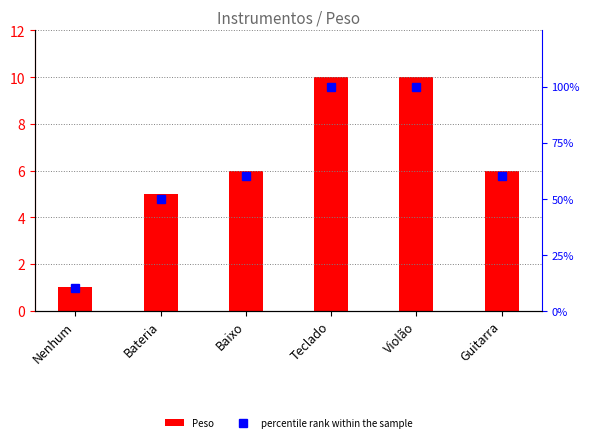

List the labels in order of Peso value, smallest first.

Nenhum, Bateria, Baixo, Guitarra, Teclado, Violão